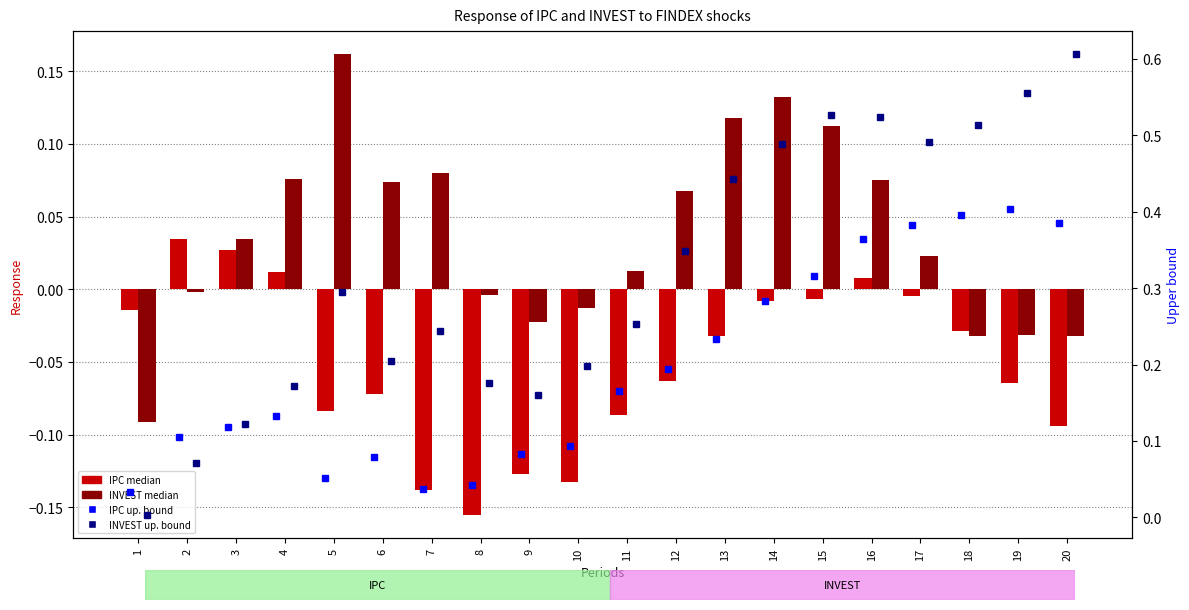

List the series in order of their peak value, highest first.

INVEST up. bound, IPC up. bound, INVEST median, IPC median